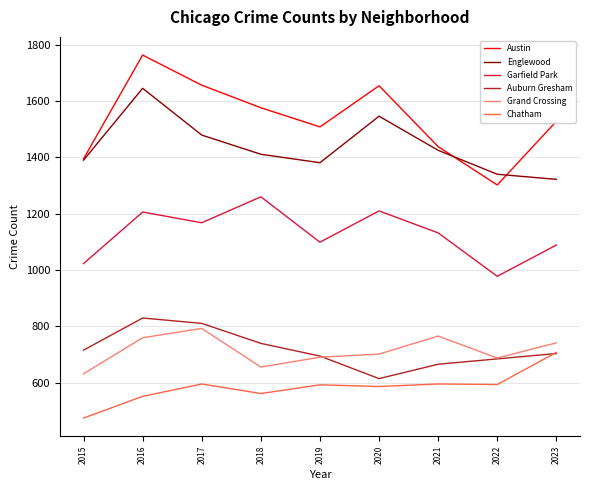

What is the spread (max minus min) of values at 2016?

1211